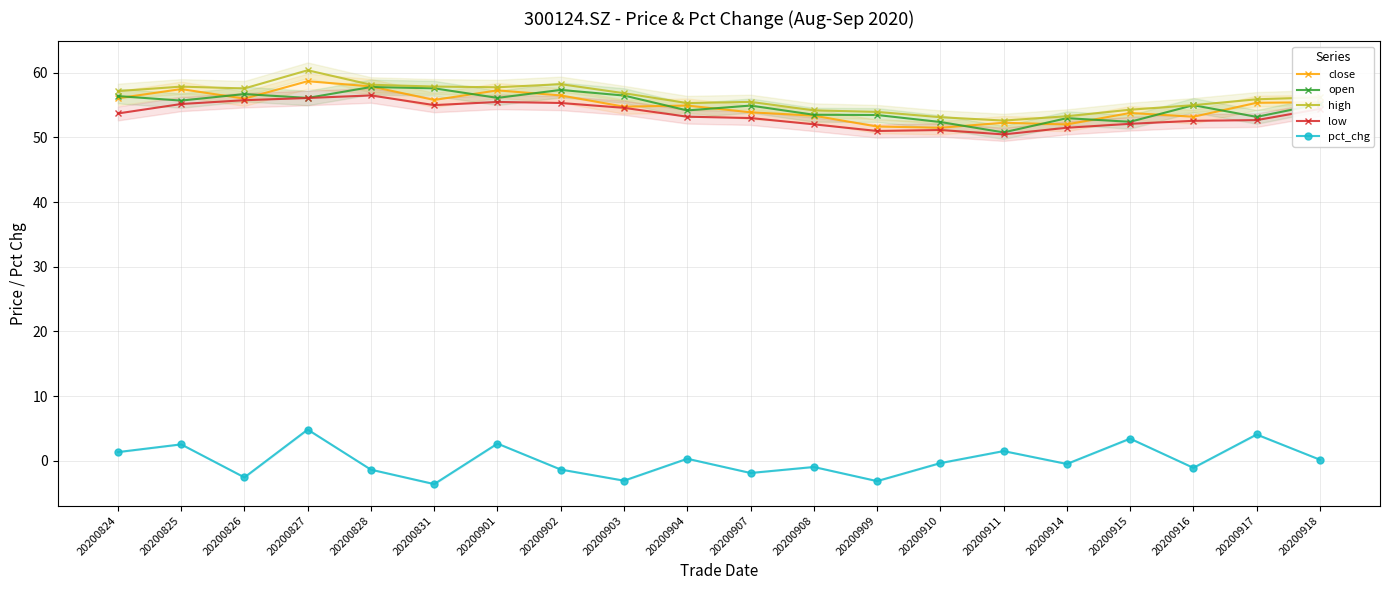

Count the number of data series in this chart.

5